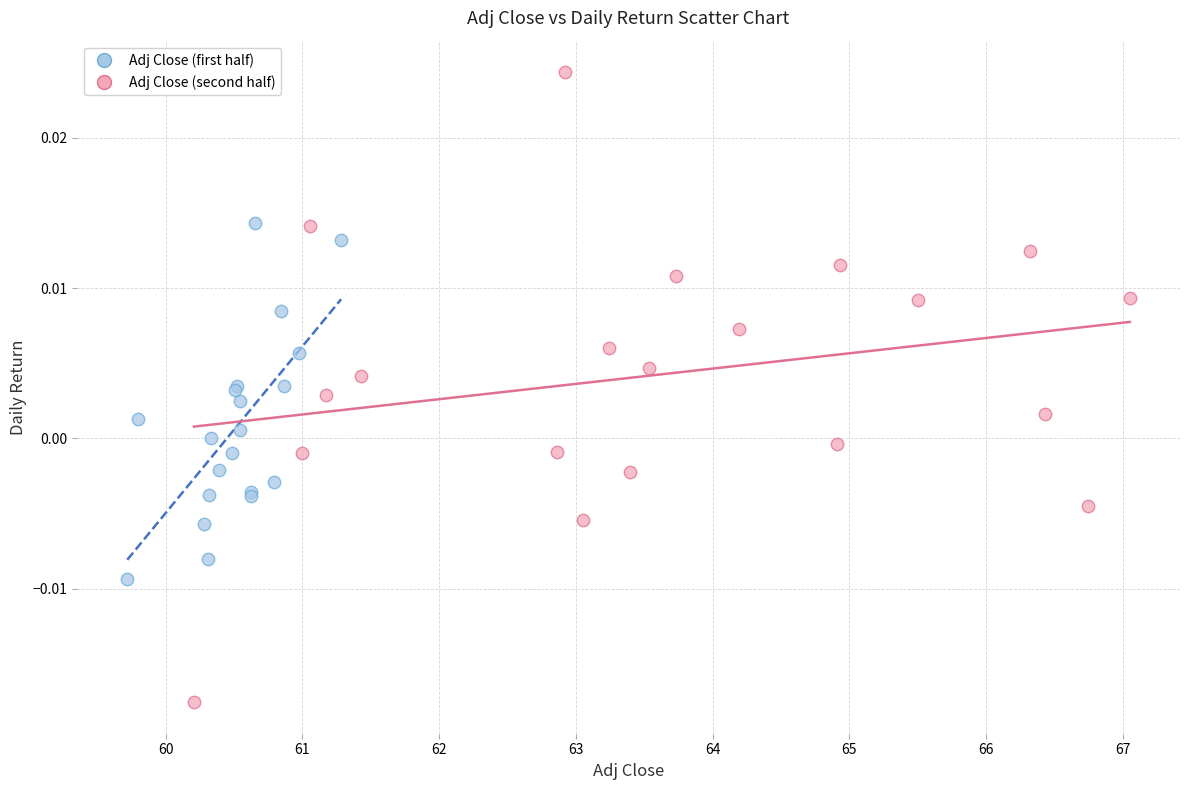

Which series contains the lowest Y value?

Adj Close (second half)